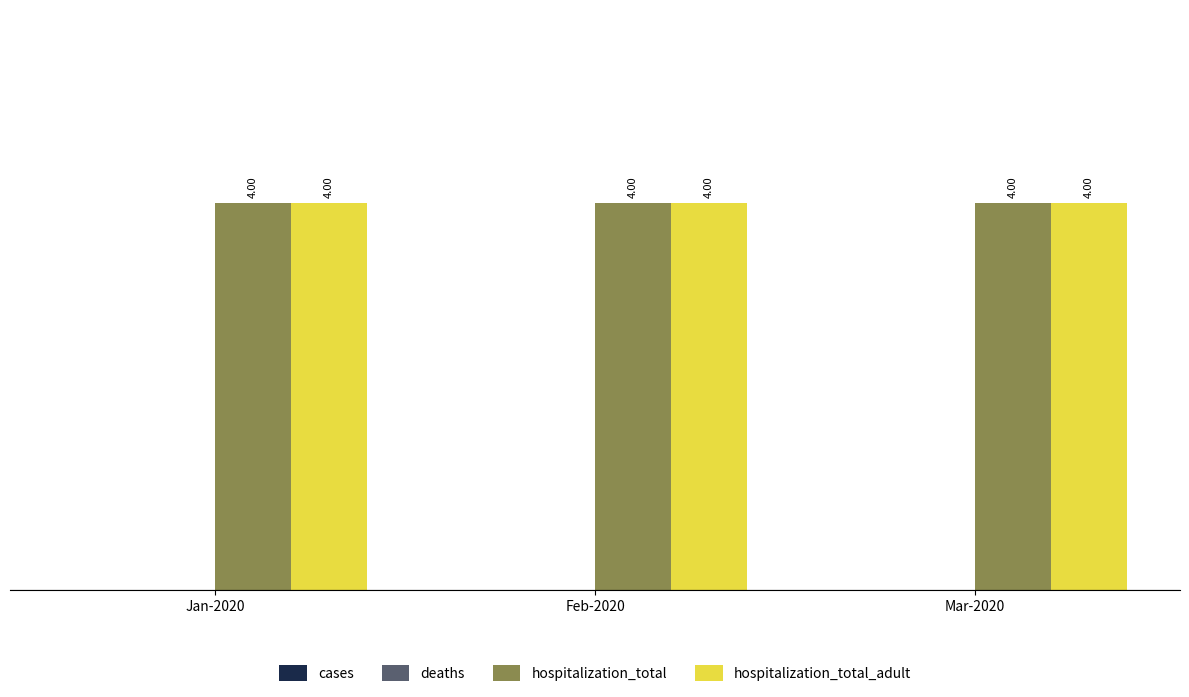

Rank the series at Jan-2020 from lowest to highest value.

cases, deaths, hospitalization_total, hospitalization_total_adult